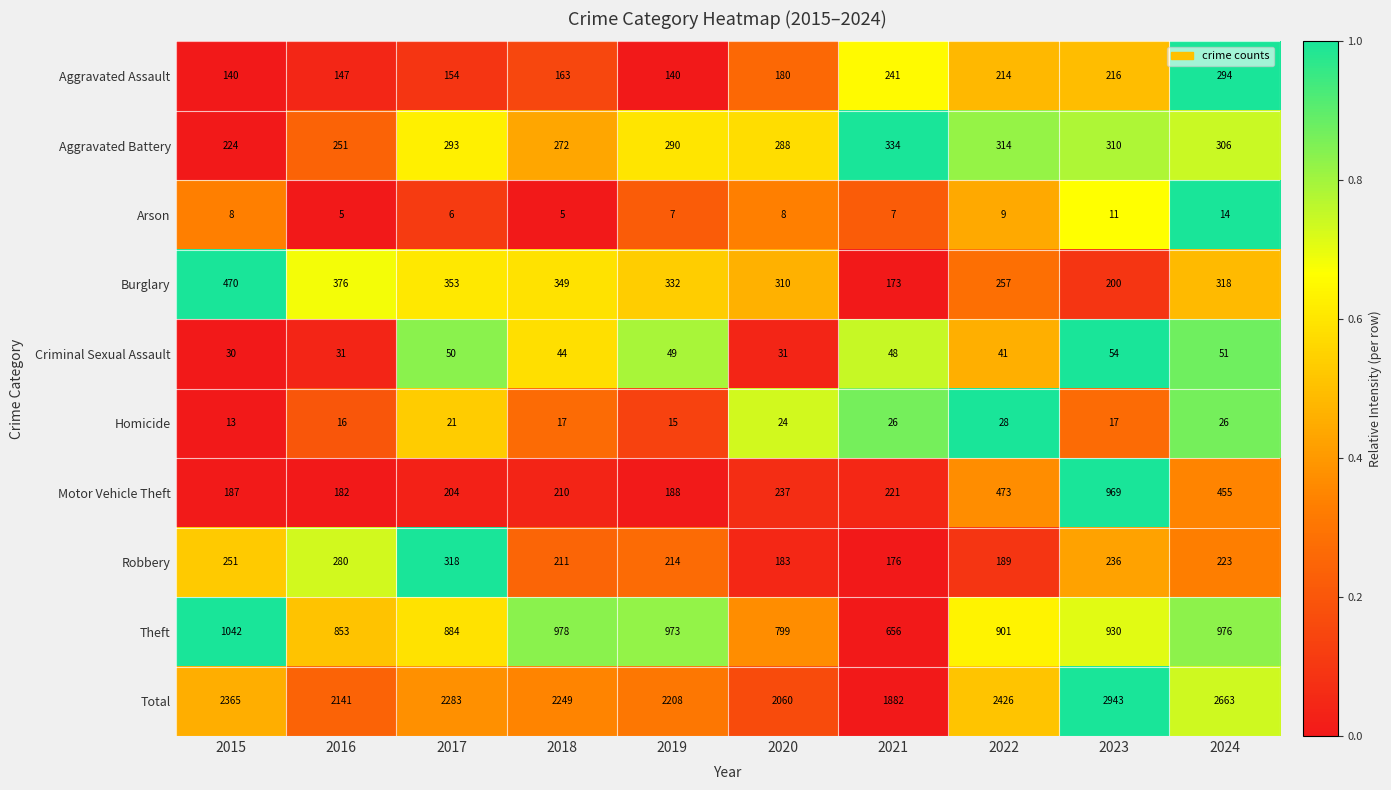

How many data points in Burglary are less than 332?

5